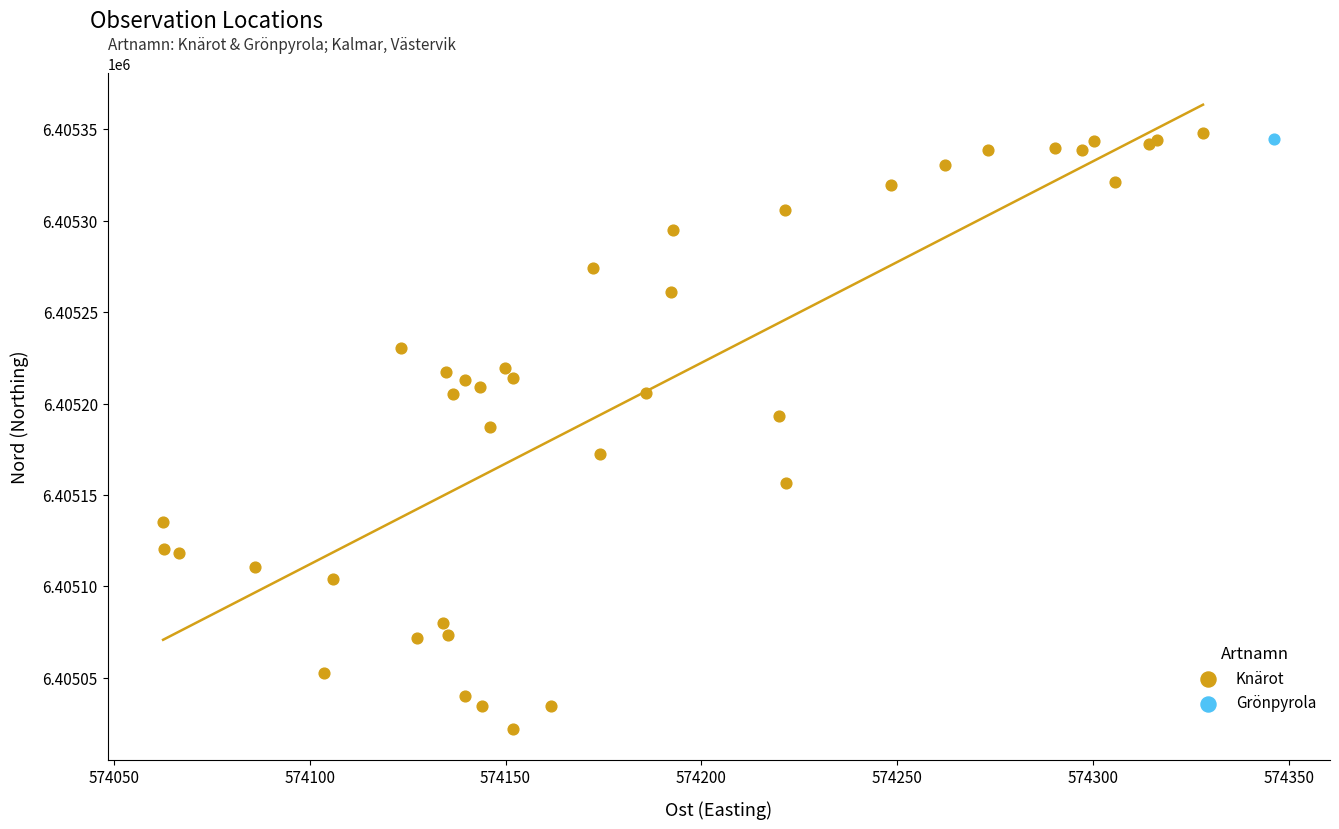

What are all the series names shown in the legend?

Knärot, Grönpyrola